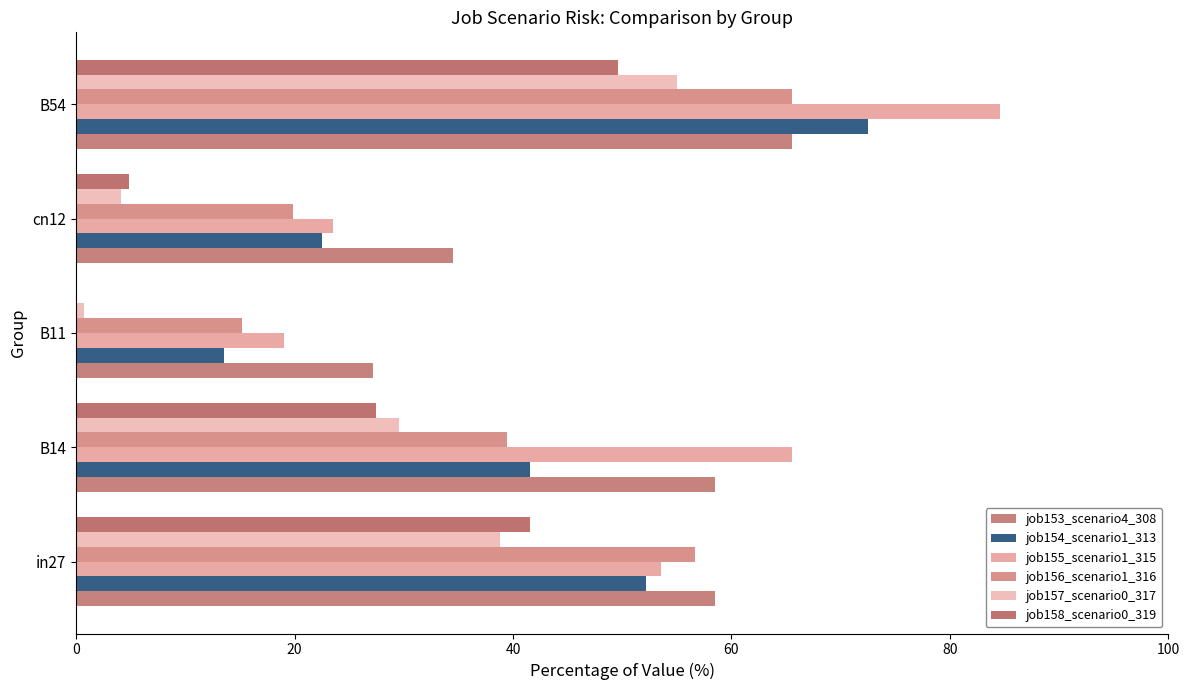

Reading left to right, what are all the values shown in this chart?

job153_scenario4_308: 58.5	58.5	27.2	34.5	65.5
job154_scenario1_313: 52.1	41.5	13.5	22.5	72.5
job155_scenario1_315: 53.5	65.5	19.0	23.5	84.5
job156_scenario1_316: 56.7	39.5	15.2	19.8	65.5
job157_scenario0_317: 38.8	29.5	0.7	4.1	55.0
job158_scenario0_319: 41.5	27.5	0.0	4.8	49.7